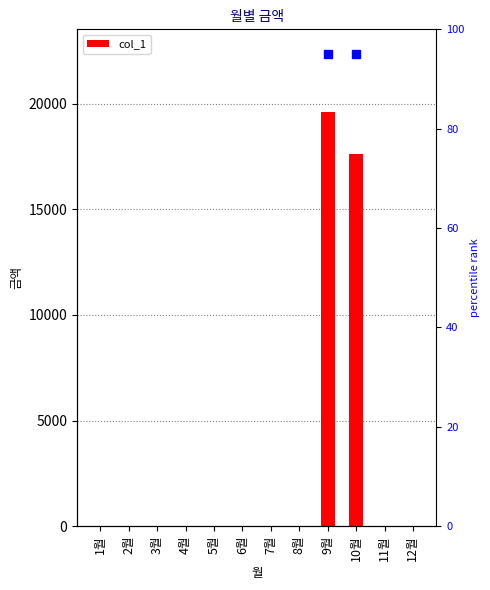

Which category has the highest value across all series?

9월